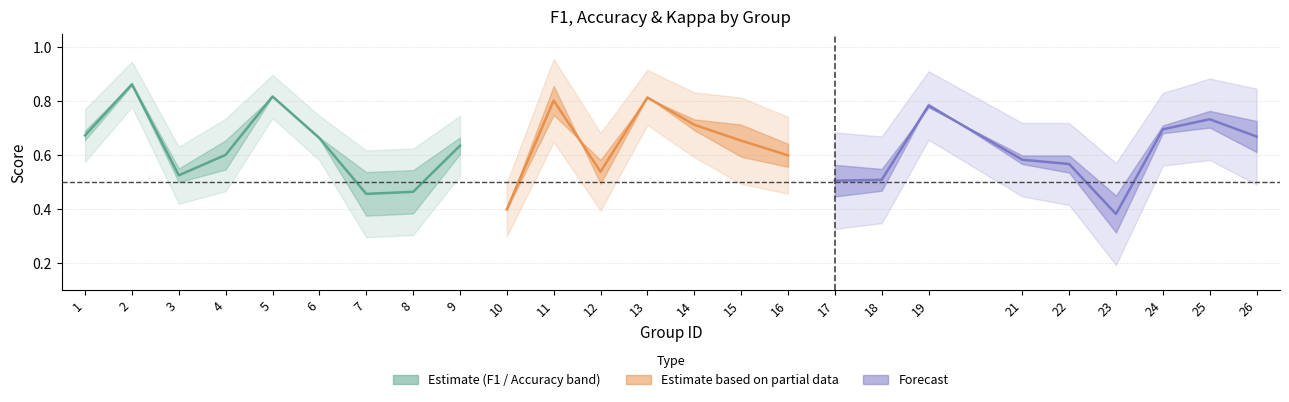

What is the minimum value for accuracy?

0.4